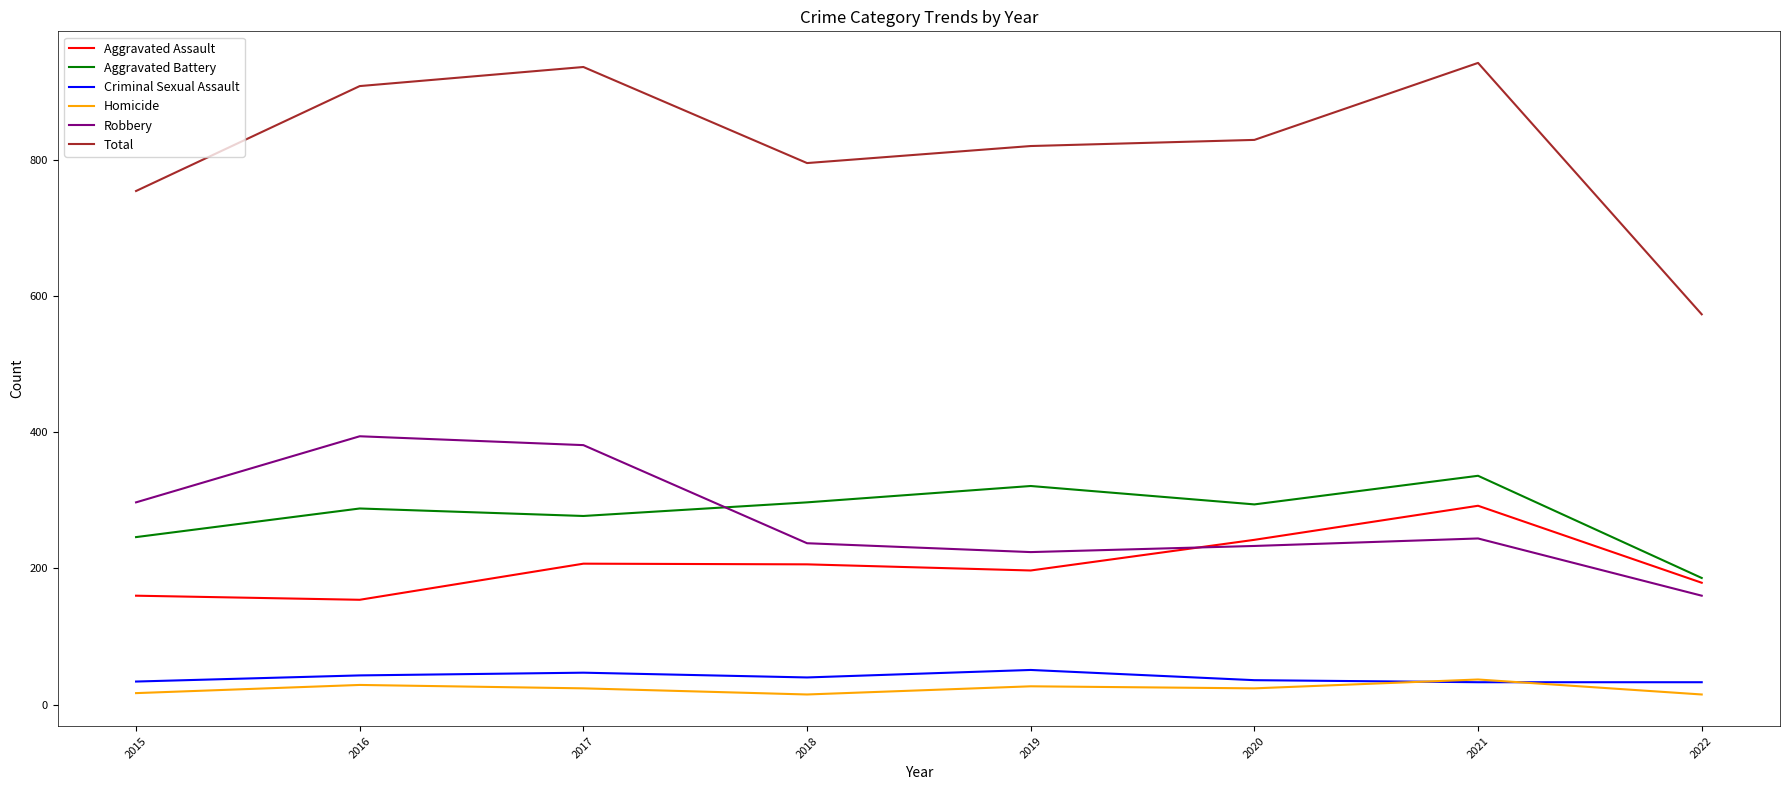

Where does the Aggravated Assault series first go above 206?

2017